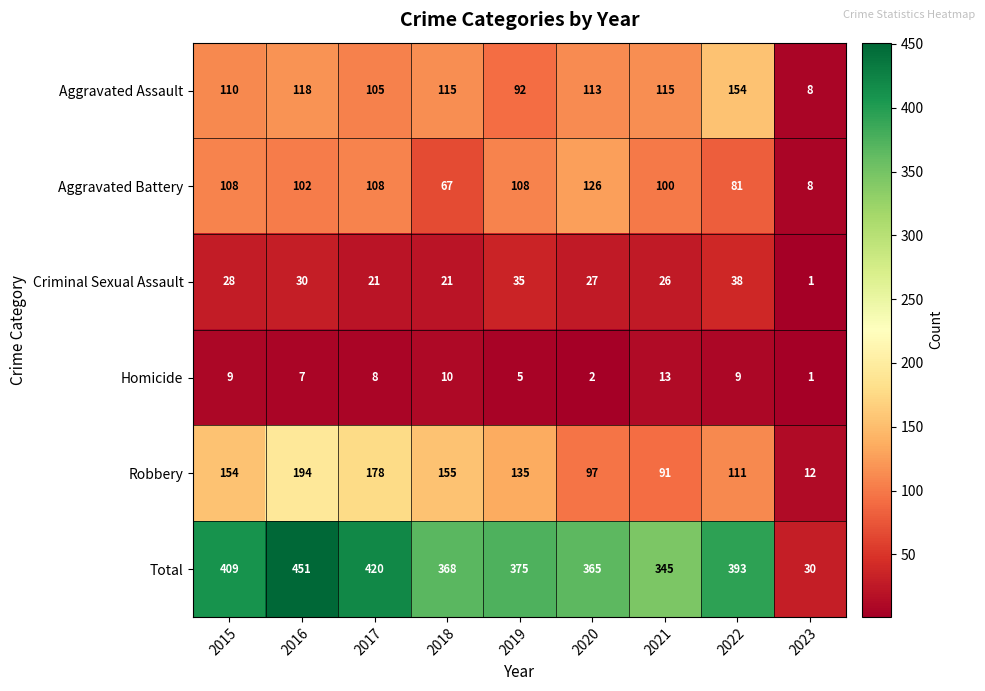

What is the spread (max minus min) of values at 2017?

412